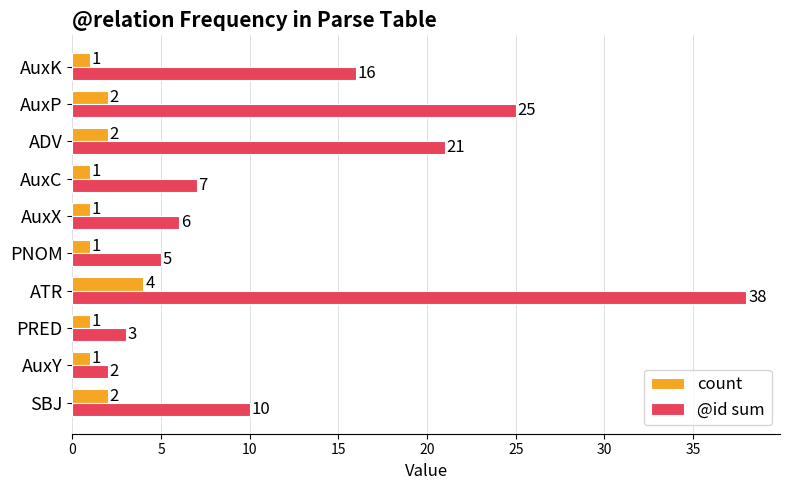

What is the smallest value displayed?

1